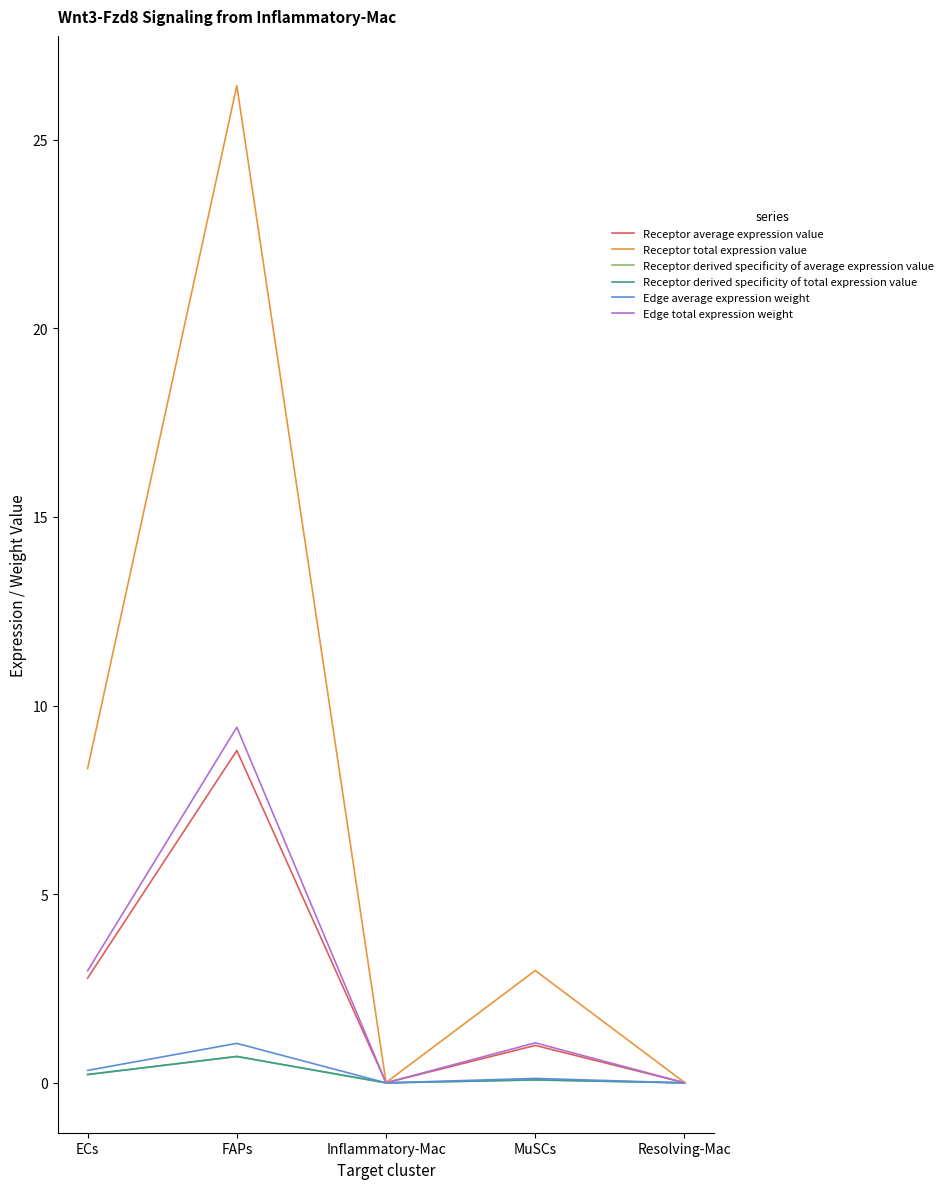

Reading left to right, extract all data points from this chart.

Receptor average expression value: 2.8	8.8	0.0	1.0	0.0
Receptor total expression value: 8.3	26.4	0.0	3.0	0.0
Receptor derived specificity of average expression value: 0.2	0.7	0.0	0.1	0.0
Receptor derived specificity of total expression value: 0.2	0.7	0.0	0.1	0.0
Edge average expression weight: 0.3	1.0	0.0	0.1	0.0
Edge total expression weight: 3.0	9.4	0.0	1.1	0.0